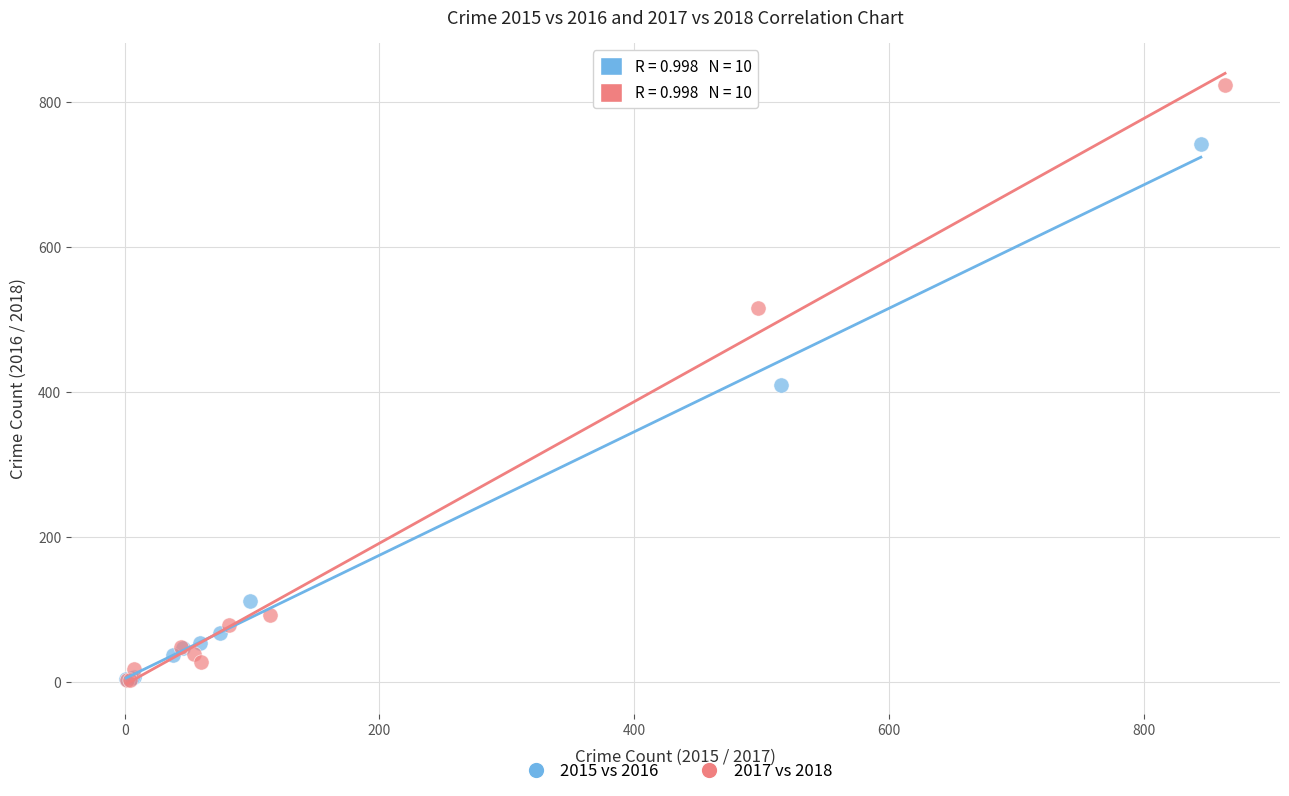

Which series reaches the maximum Y coordinate?

2017 vs 2018